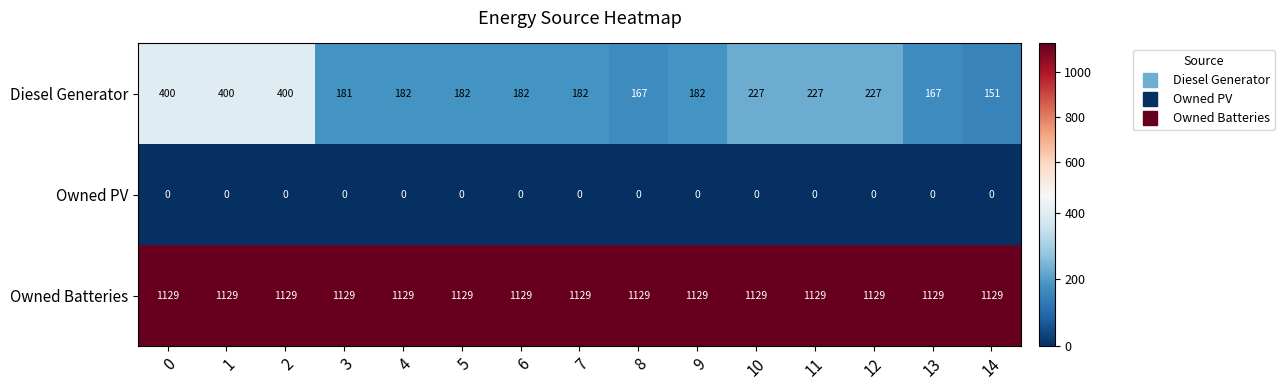

What is the spread (max minus min) of values at 12?

1129